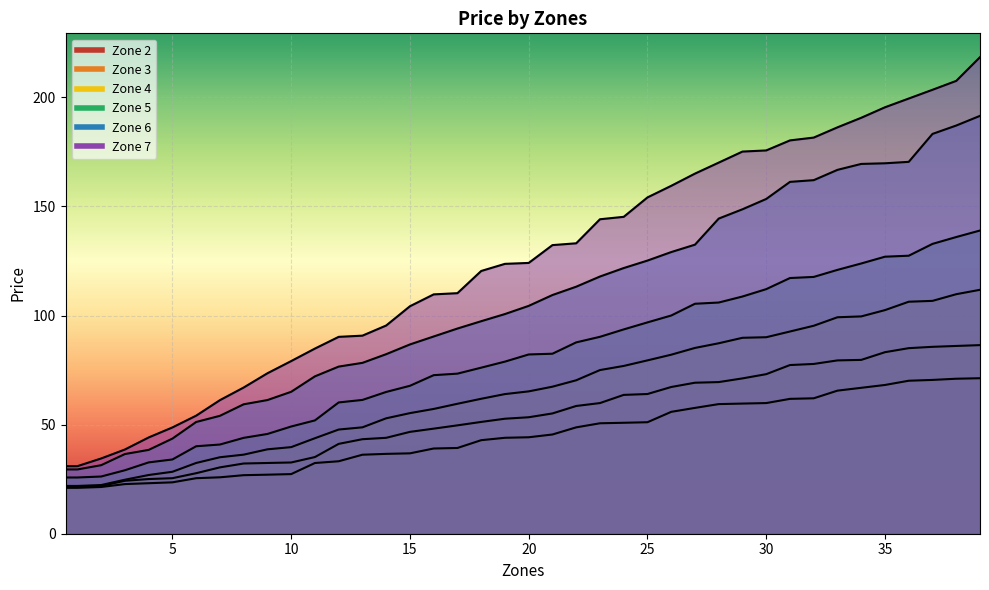

At which category is the sum across all series the highest?

39